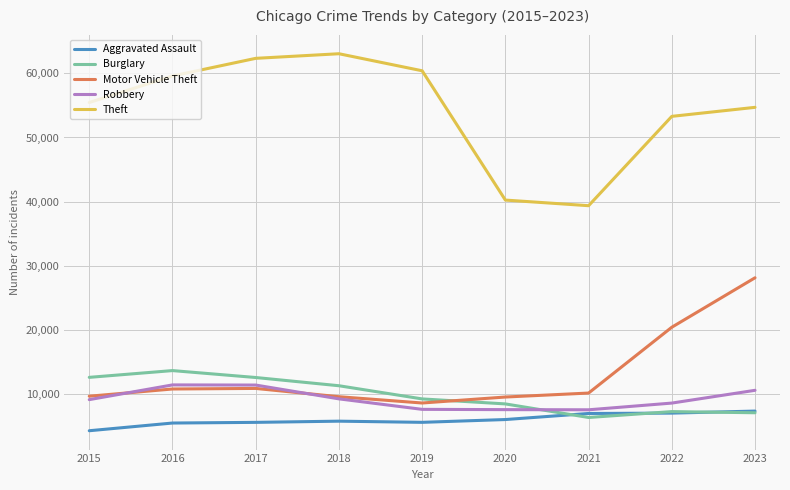

What is the smallest value displayed?

4331